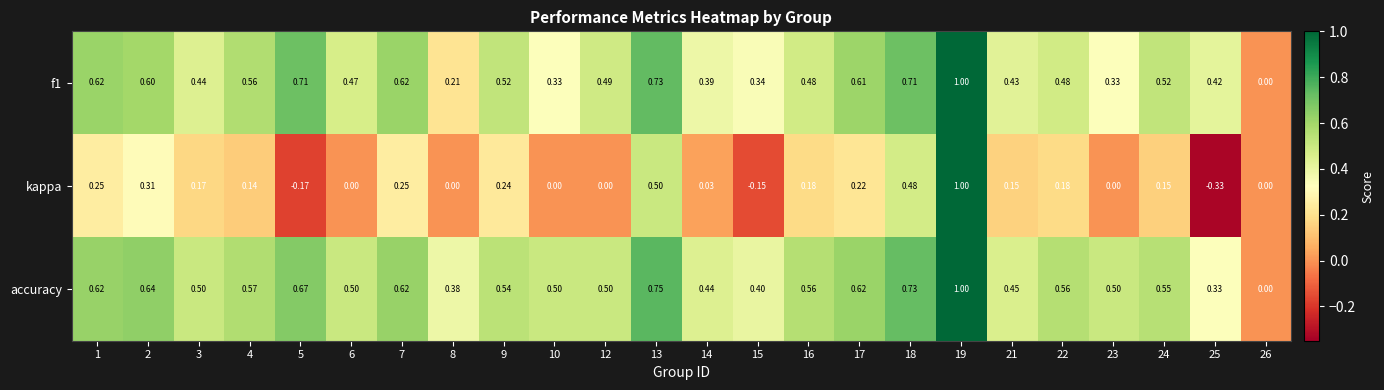

Which series has the largest range (max minus min)?

kappa